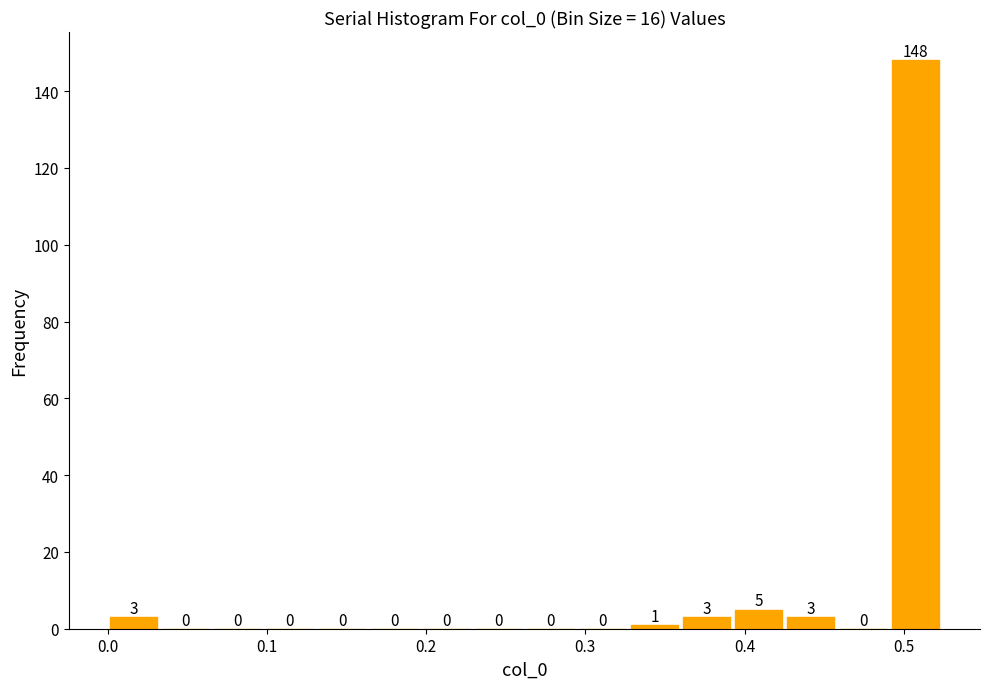

Around what value on the x-axis is the tallest bar? Give the approximate position of its centre, as read against the axis.

0.51